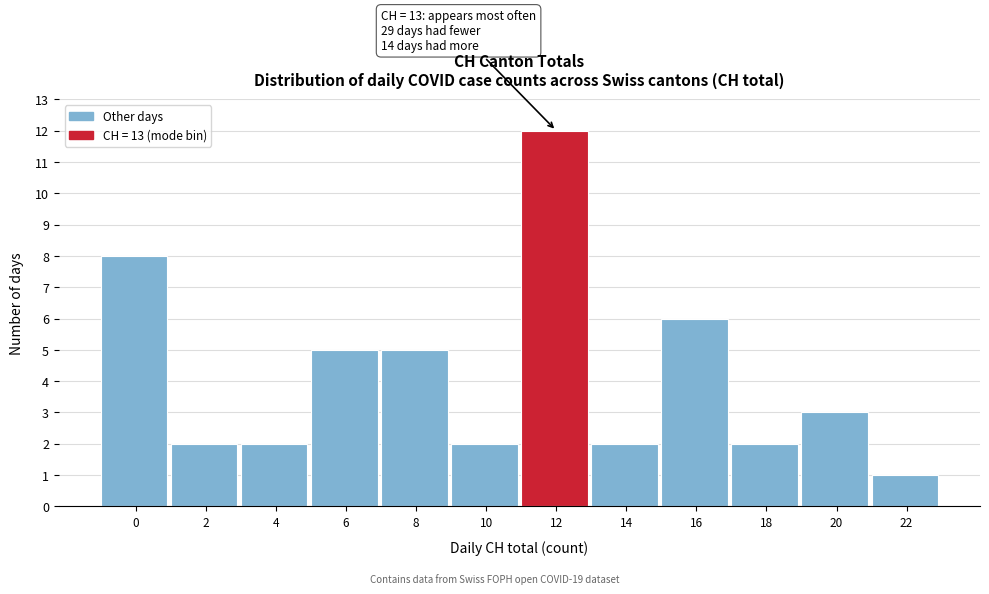

Reading left to right, list all the values displayed in this chart.

8	2	2	5	5	2	12	2	6	2	3	1